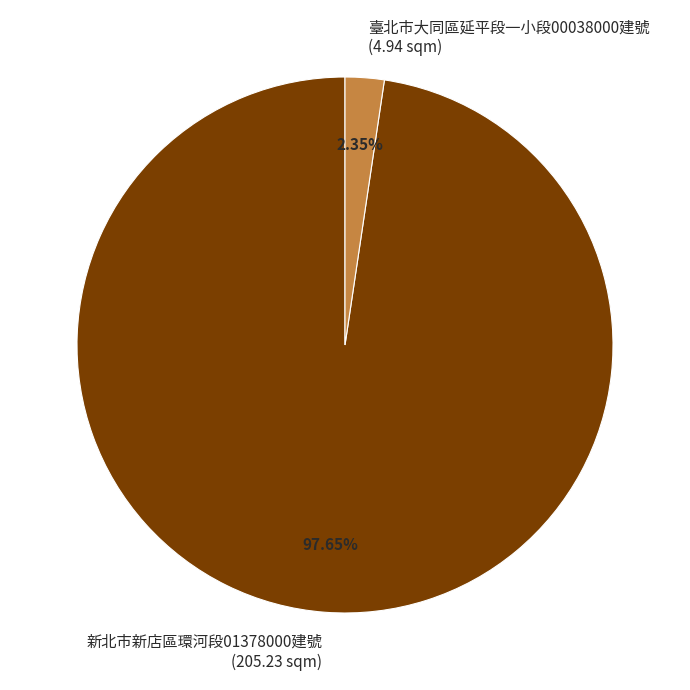

Count the number of slices in the pie.

2